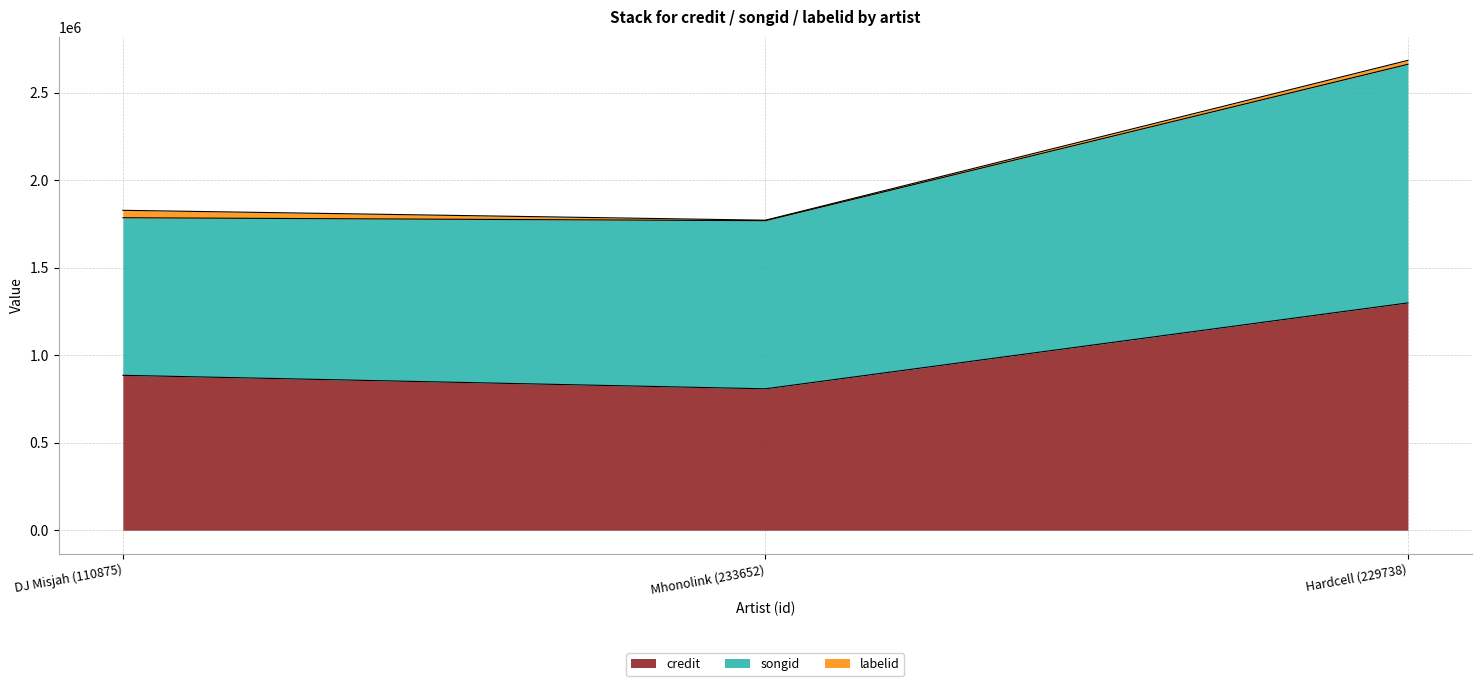

Rank the categories by credit value from lowest to highest.

Mhonolink (233652), DJ Misjah (110875), Hardcell (229738)